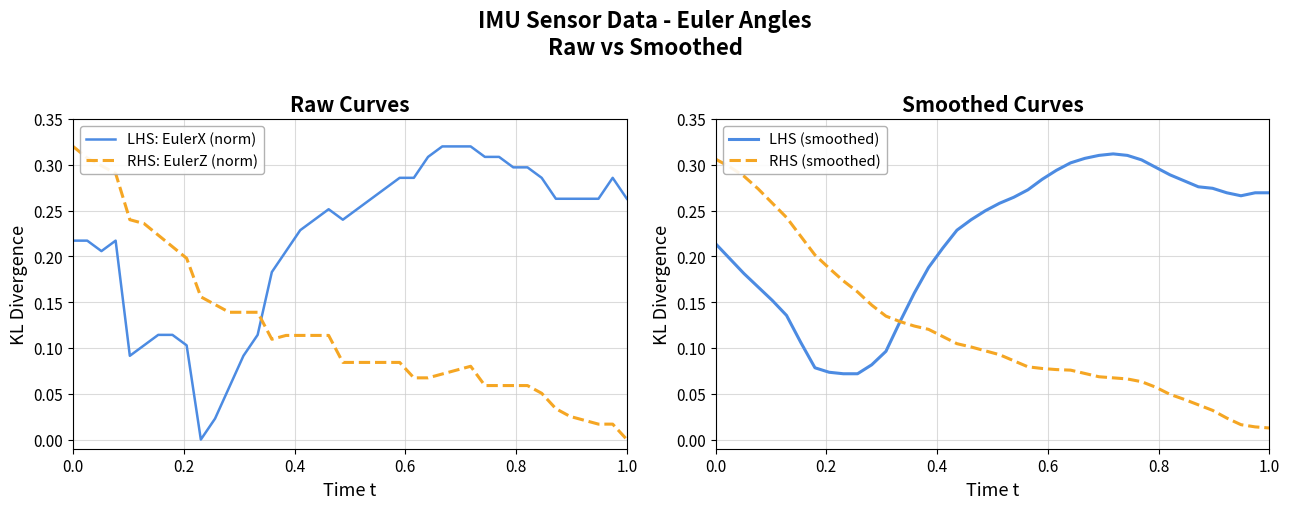

How many times do LHS: EulerX (norm) and RHS: EulerZ (norm) cross each other?

1